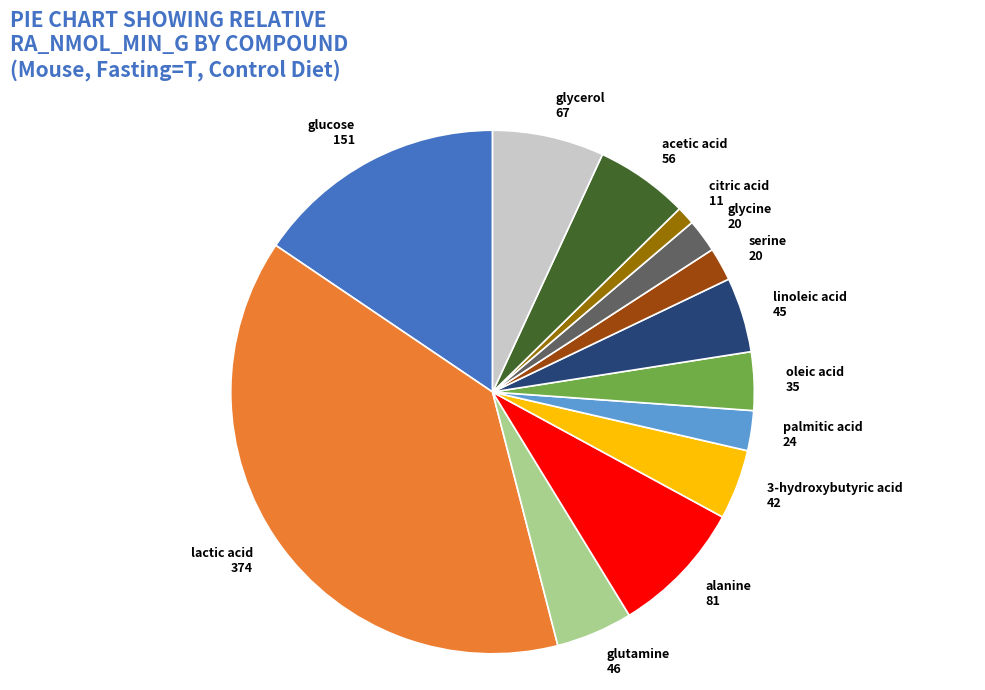

Does oleic acid represent more than half of the total?

No